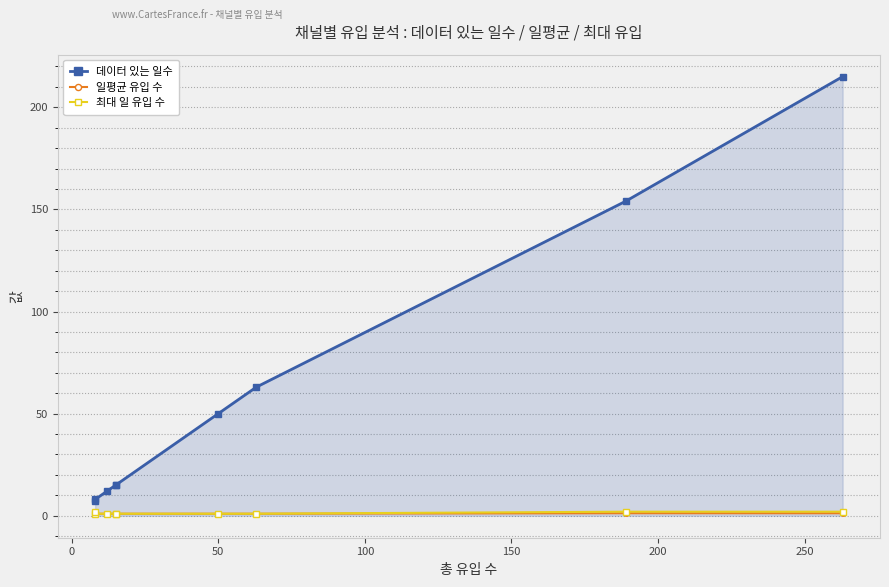

What is the difference between the highest and lowest values at 150?

14.0